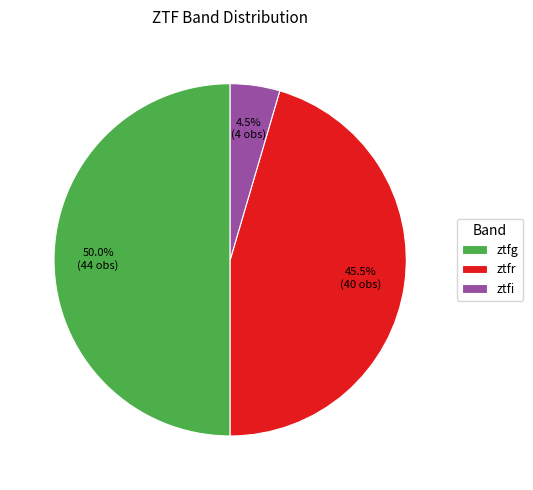

Is the sum of ztfg and ztfi greater than half?

Yes